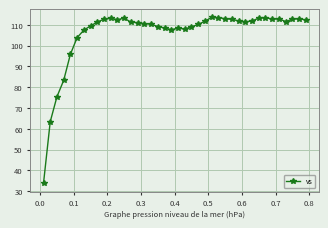

What is the average value?

106.0